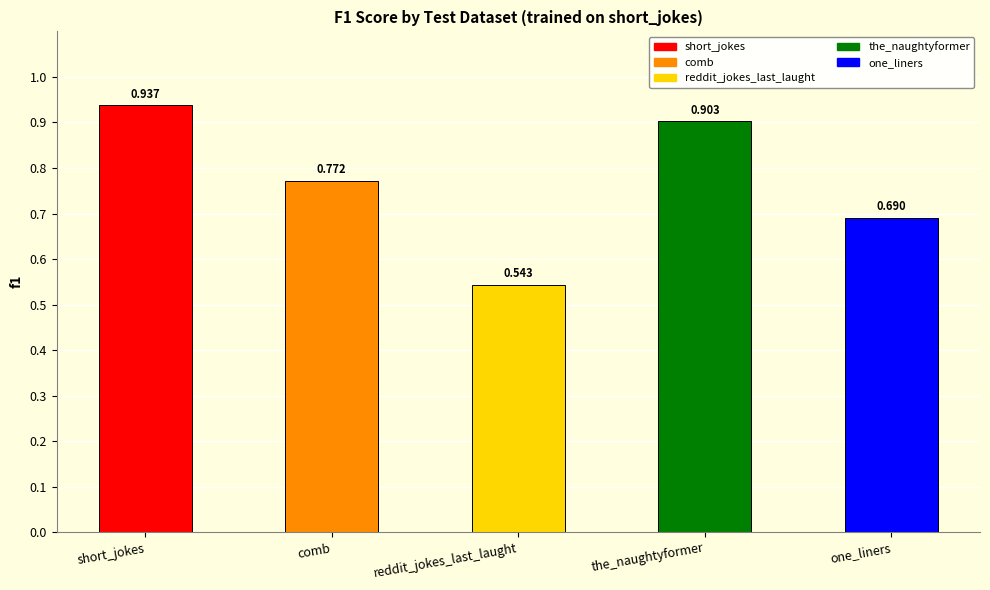

What is the difference between the second highest and minimum values?

0.4